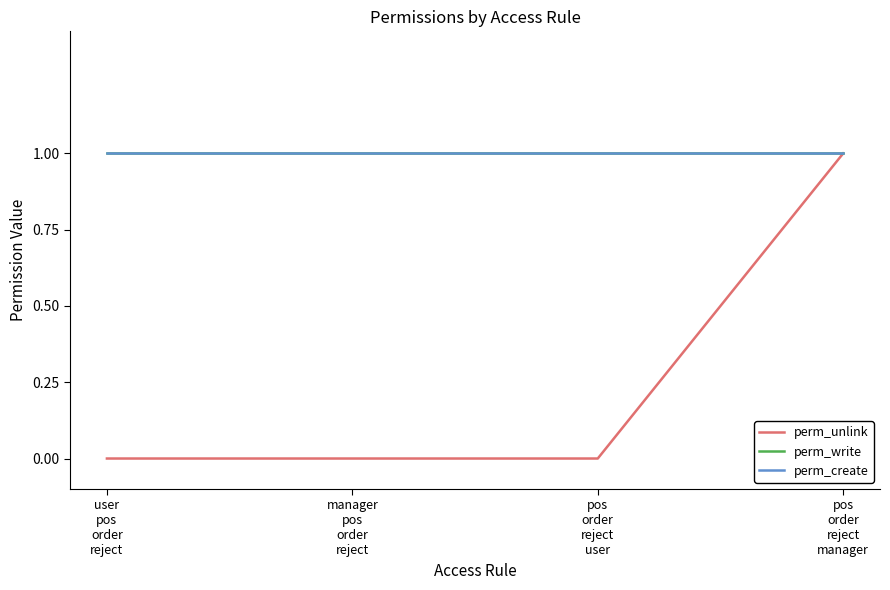

Rank the categories by perm_create value from lowest to highest.

user
pos
order
reject, manager
pos
order
reject, pos
order
reject
user, pos
order
reject
manager